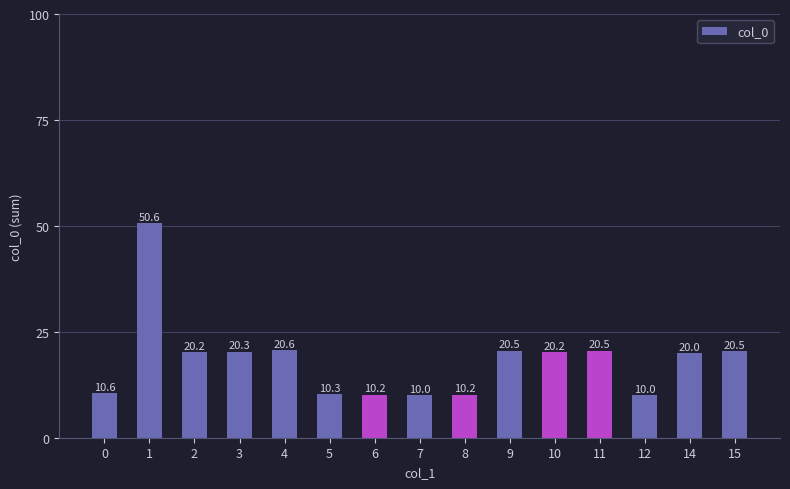

Reading right to left, transcribe all the data shown in this chart.

20.5	20.0	10.0	20.5	20.2	20.5	10.2	10.0	10.2	10.3	20.6	20.3	20.2	50.6	10.6